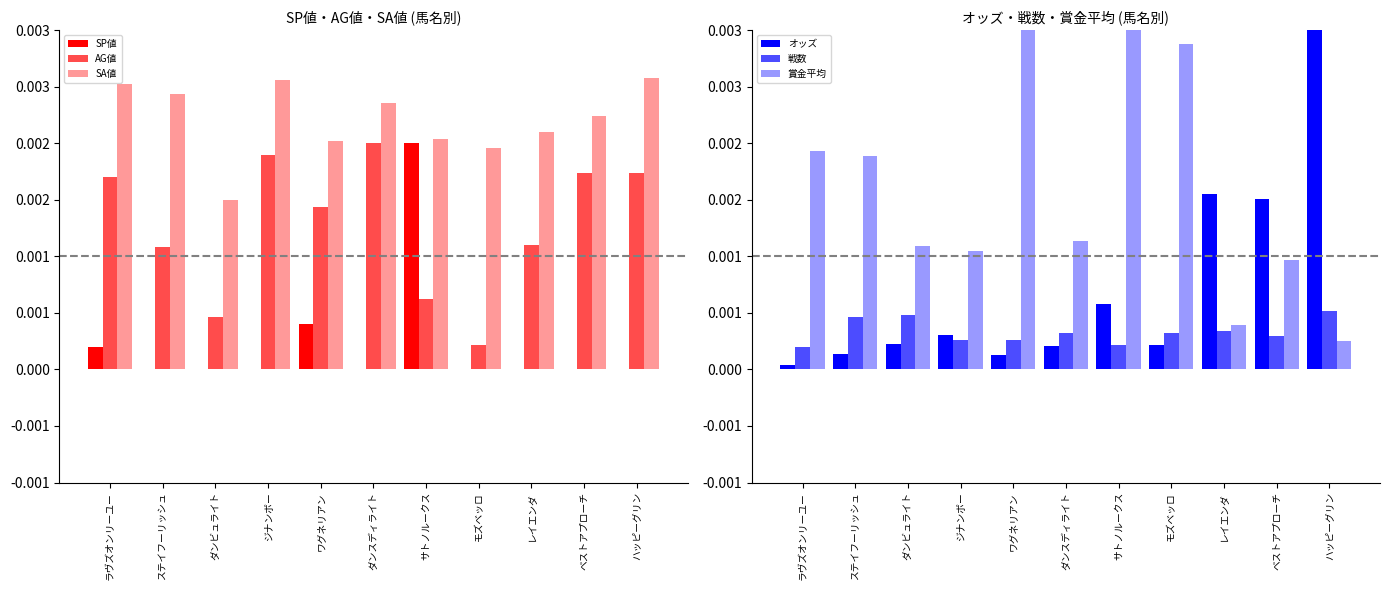

Which has a higher value, ベストアプローチ or ハッピーグリン?

ベストアプローチ